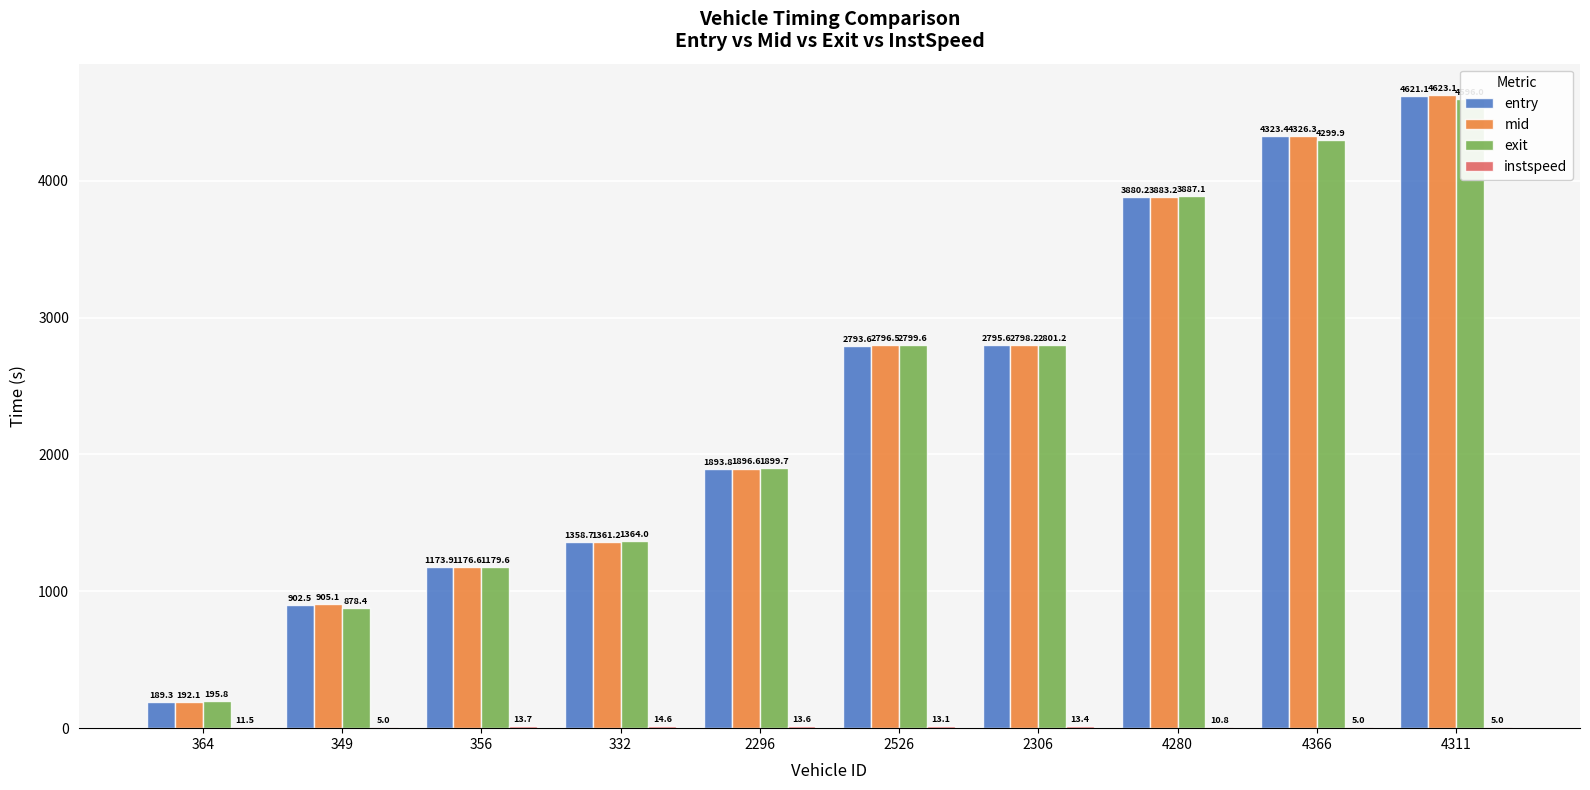

What position from the right is 4311?

1